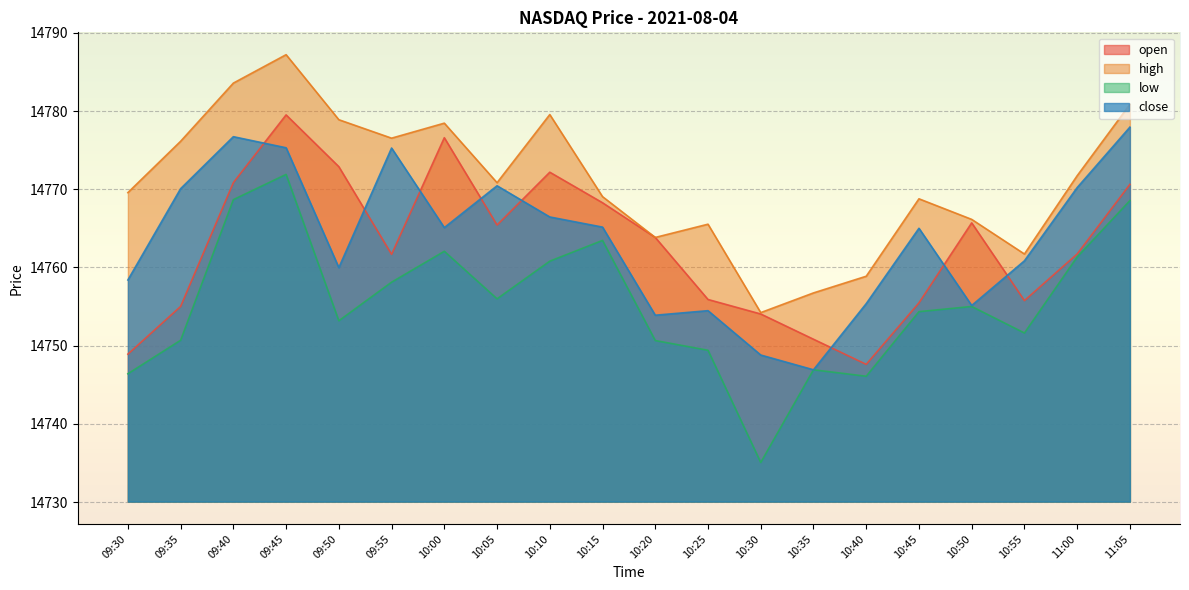

Is the value of open at 10:20 greater than the value of close at 11:00?

No